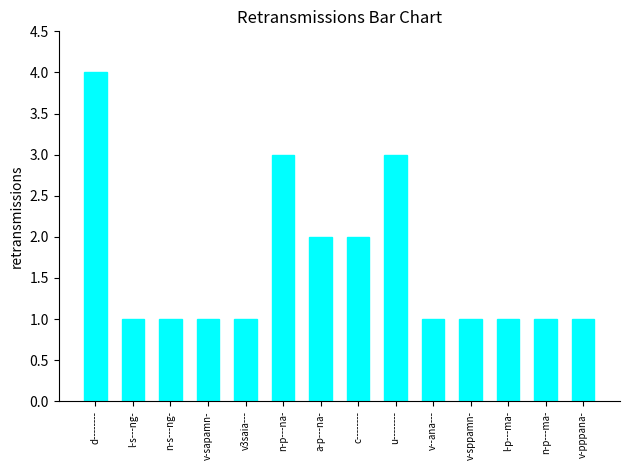

What is the difference between the values at n-p---na- and c--------?

1